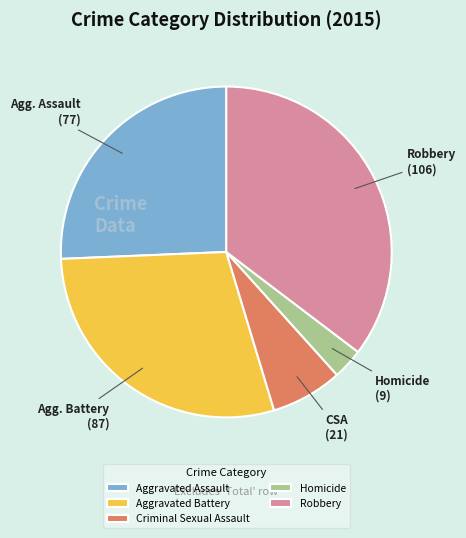

Between Aggravated Battery and Aggravated Assault, which is larger?

Aggravated Battery